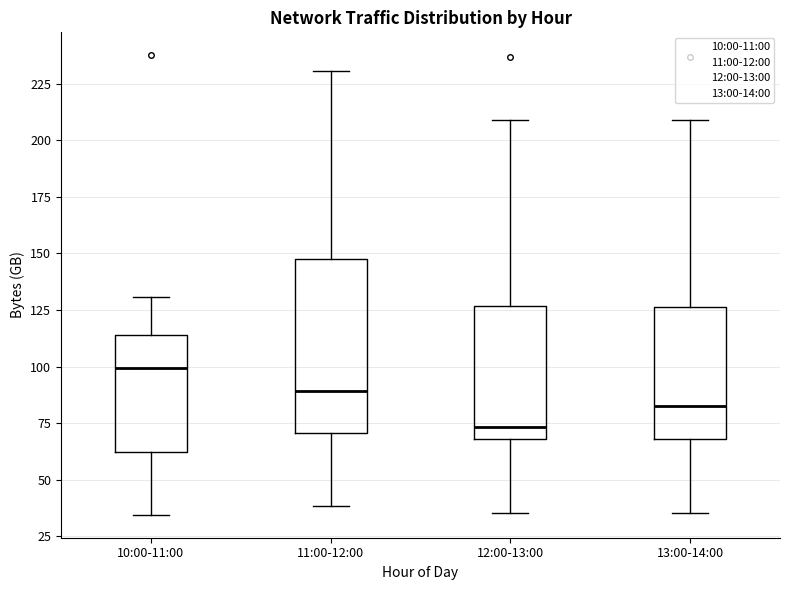

Which box has the lowest median line?

12:00-13:00